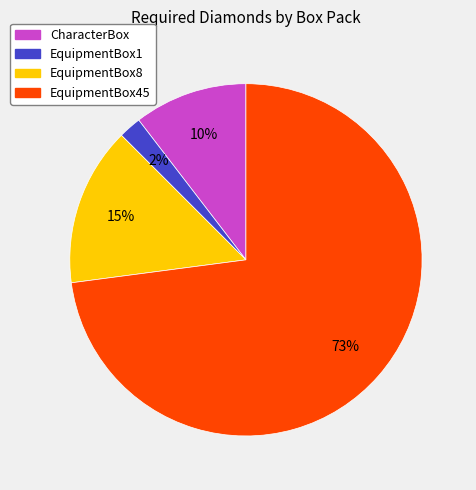

What is the smallest slice in the pie chart?

EquipmentBox1